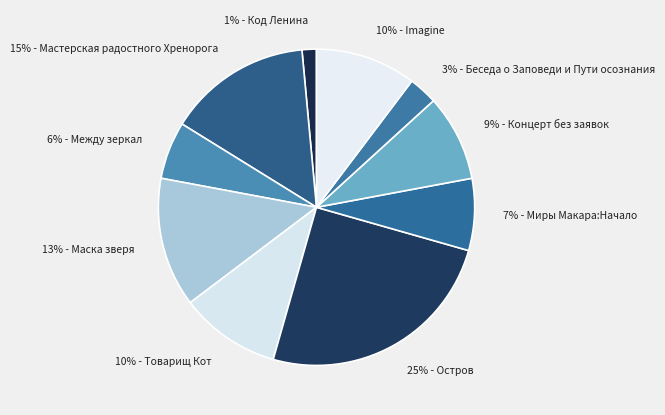

Combined, do 7% - Миры Макара:Начало and 9% - Концерт без заявок account for over 50%?

No